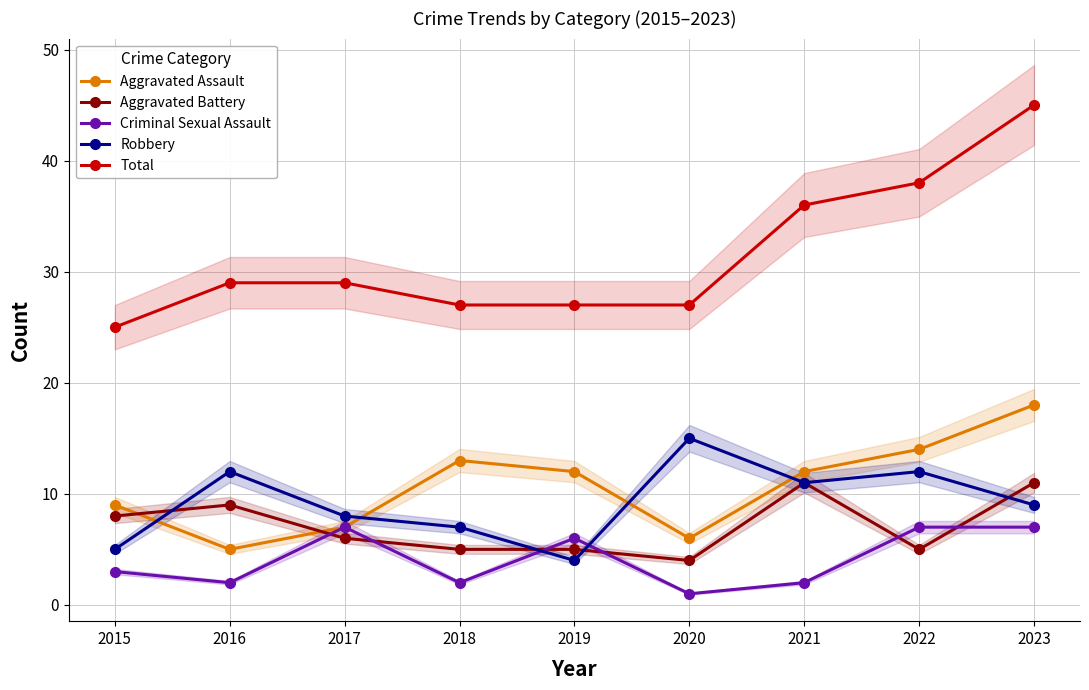

Does the chart display data point markers on the line(s)?

Yes